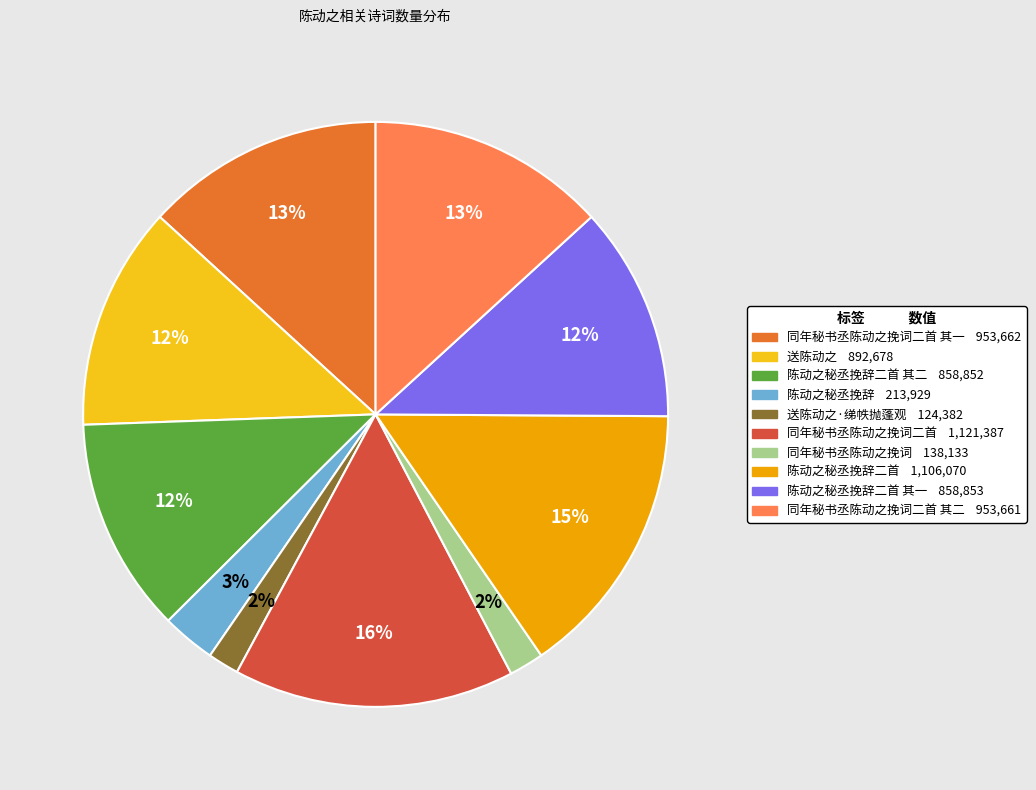

Does any single category account for the majority?

No